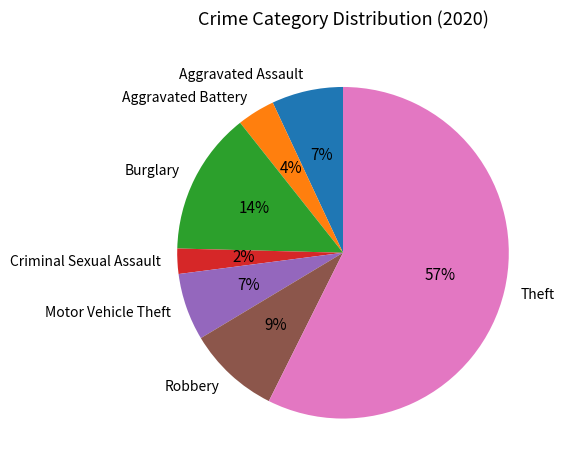

Is the sum of Theft and Robbery greater than half?

Yes